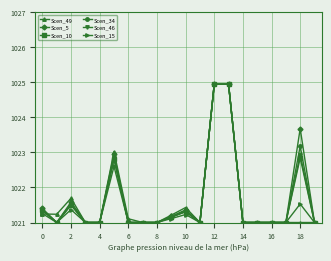

True or false: Scen_5 has more than 1 interior local peaks.

True